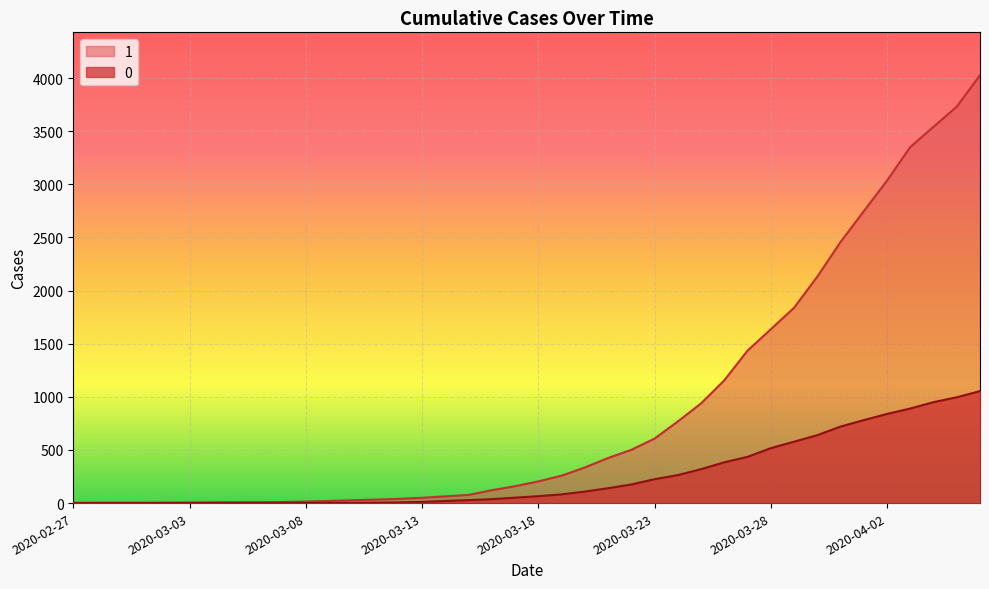

What is the greatest value displayed?

4028